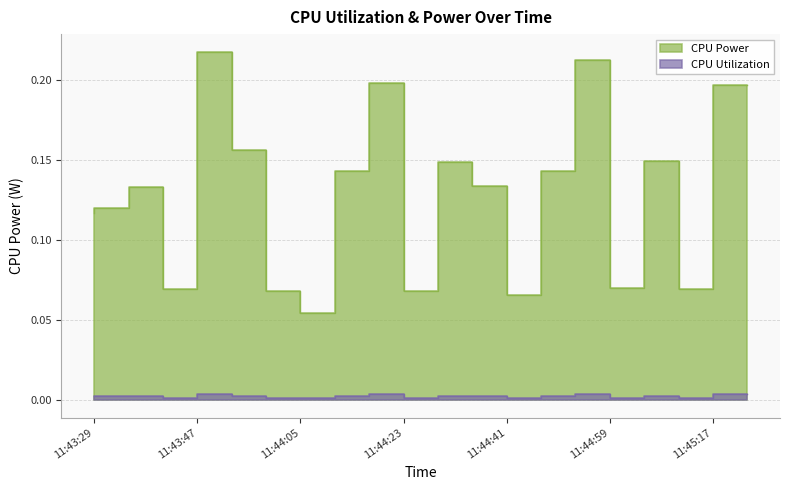

Is the value of CPU Utilization at 11:43:29 greater than the value of CPU Power at 11:45:11?

No